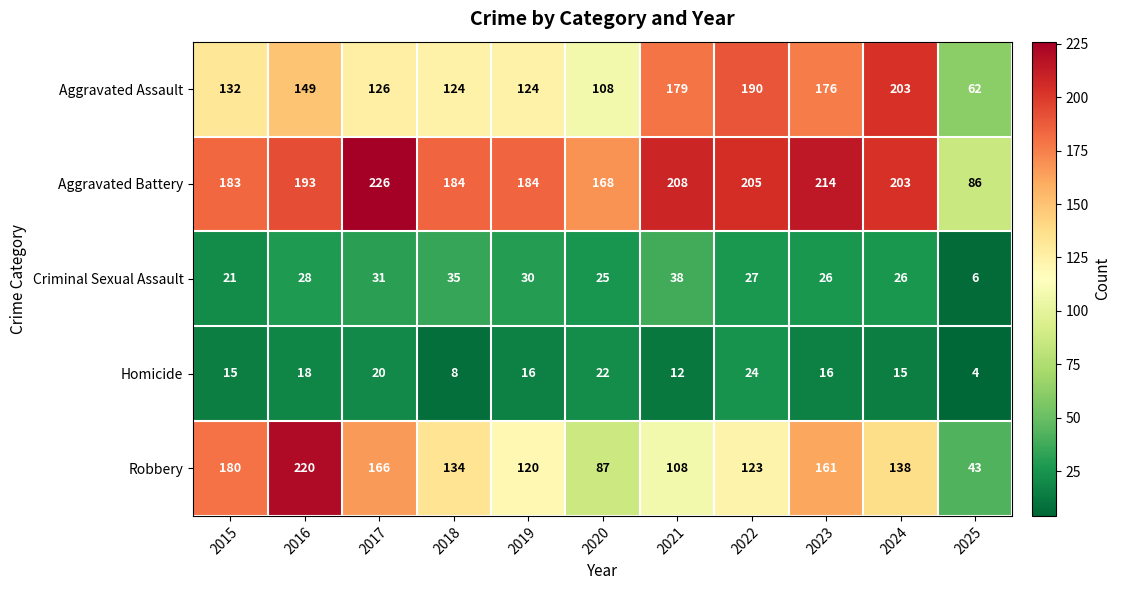

Which category has the lowest value in the Homicide series?

2025